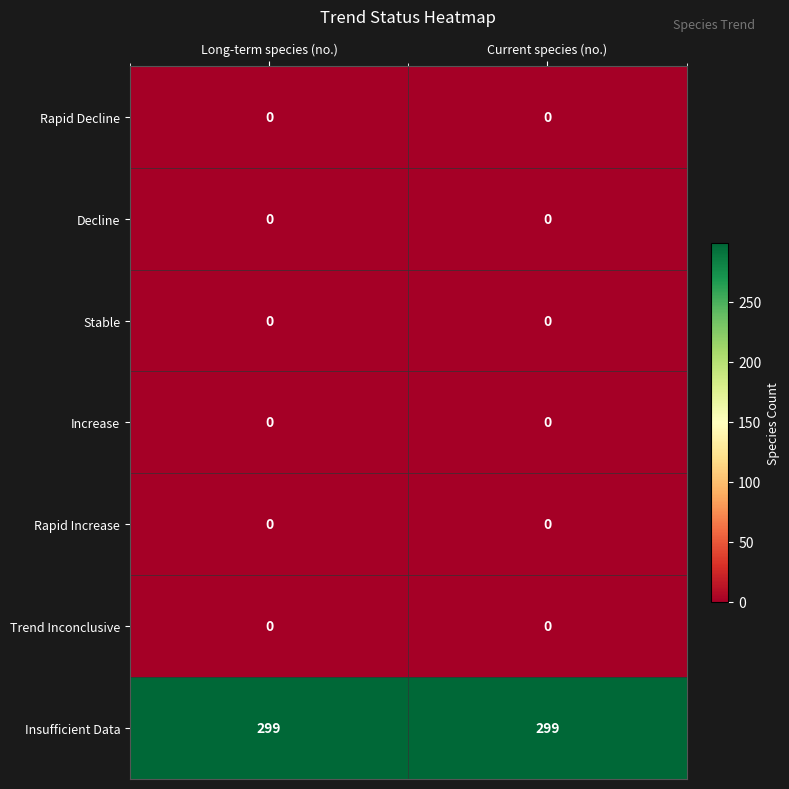

Reading left to right, extract all data points from this chart.

Rapid Decline: 0	0
Decline: 0	0
Stable: 0	0
Increase: 0	0
Rapid Increase: 0	0
Trend Inconclusive: 0	0
Insufficient Data: 299	299